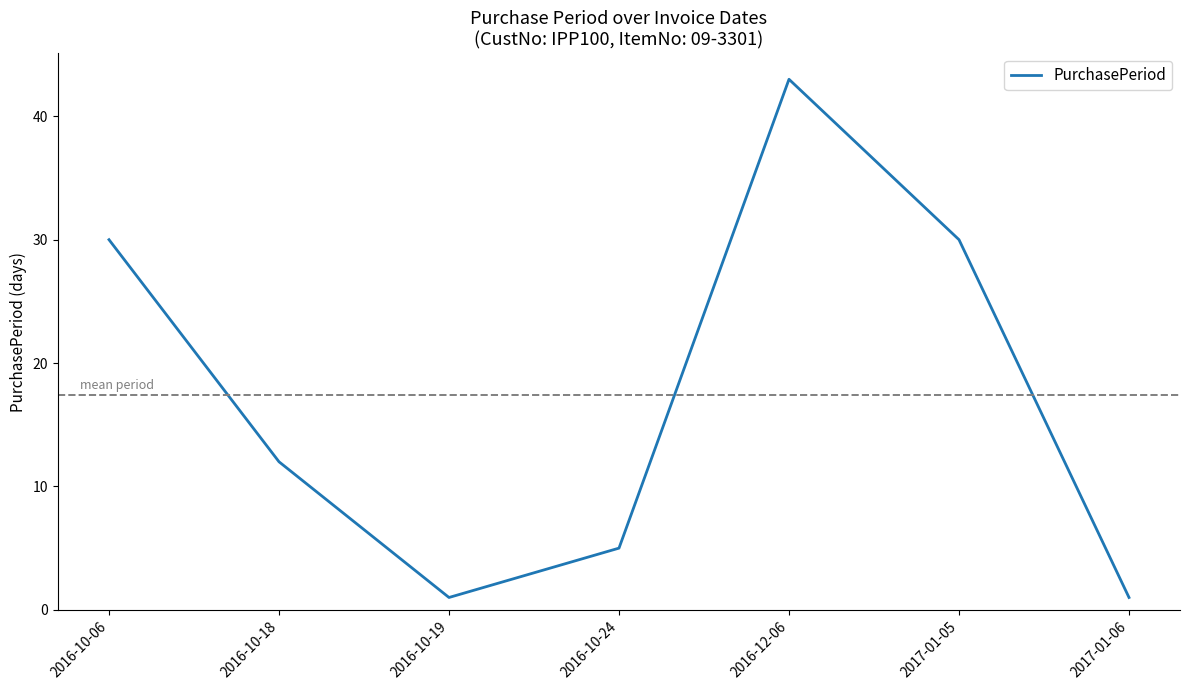

At which category does the chart reach its peak across all series?

2016-12-06